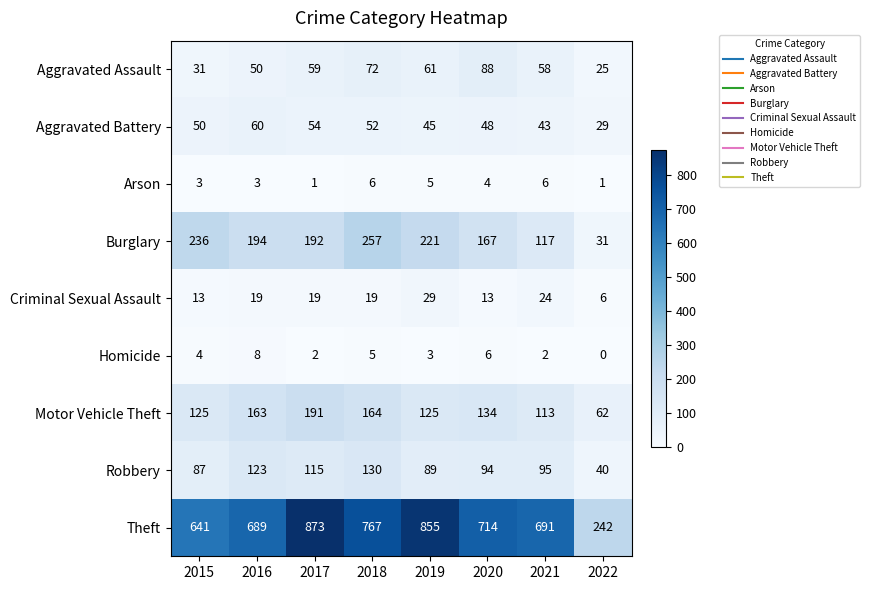

What is the highest value of the Theft series?

873